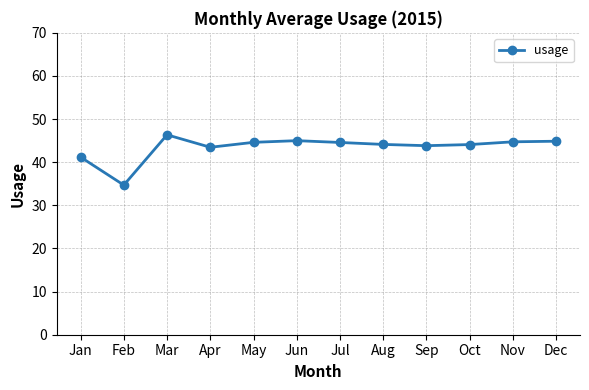

Where is the data nearest to the value 40?

Jan